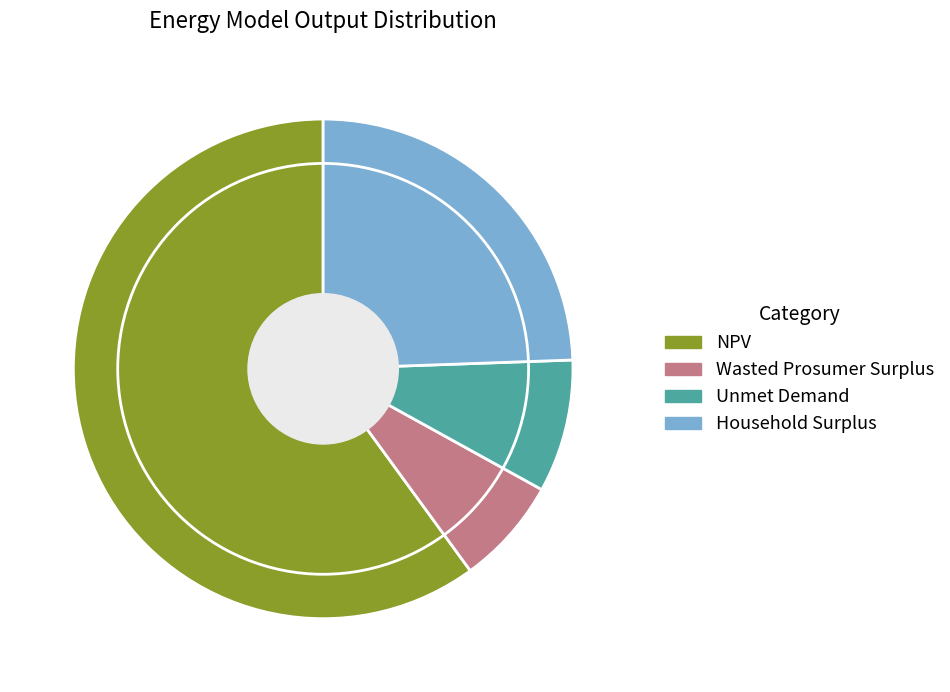

Which category has the smallest portion of the pie?

Wasted Prosumer Surplus